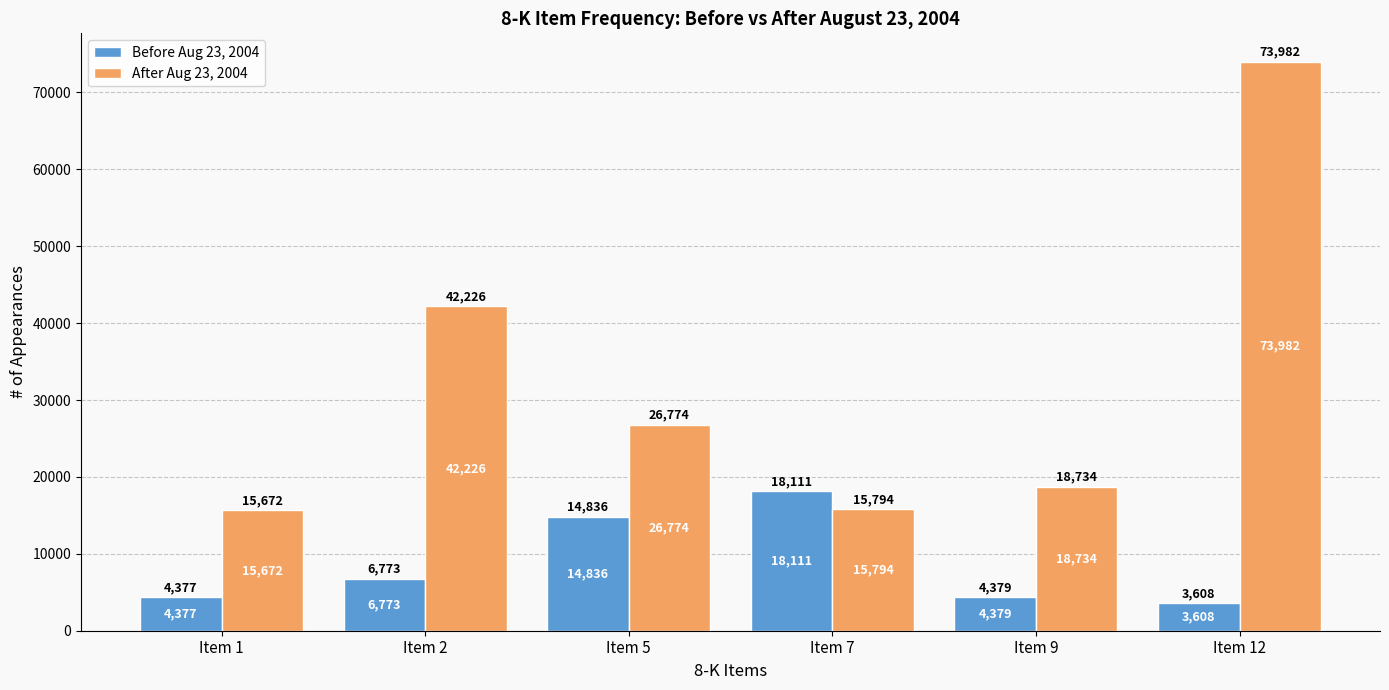

List the labels in order of After Aug 23, 2004 value, largest first.

Item 12, Item 2, Item 5, Item 9, Item 7, Item 1